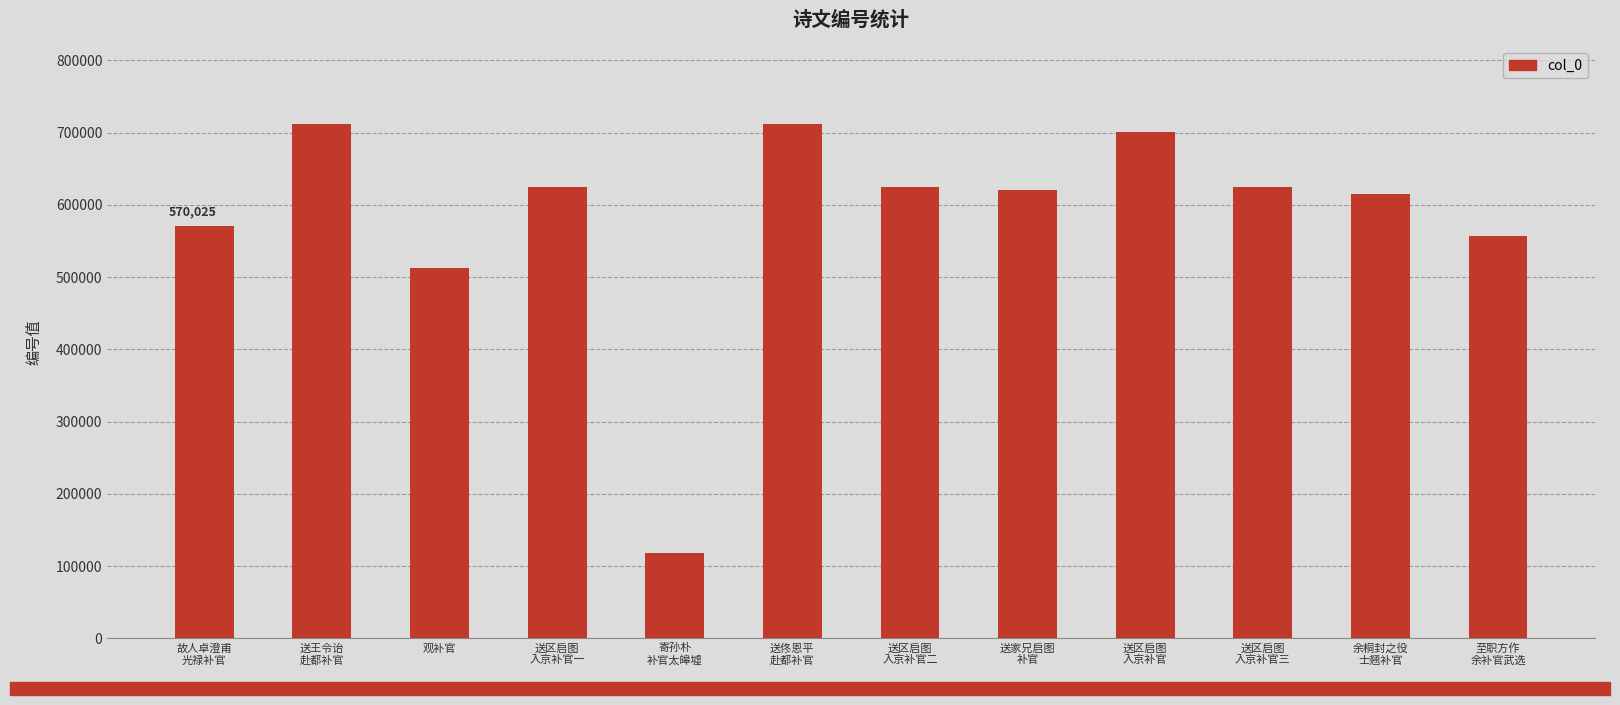

What is the greatest value displayed?

712482